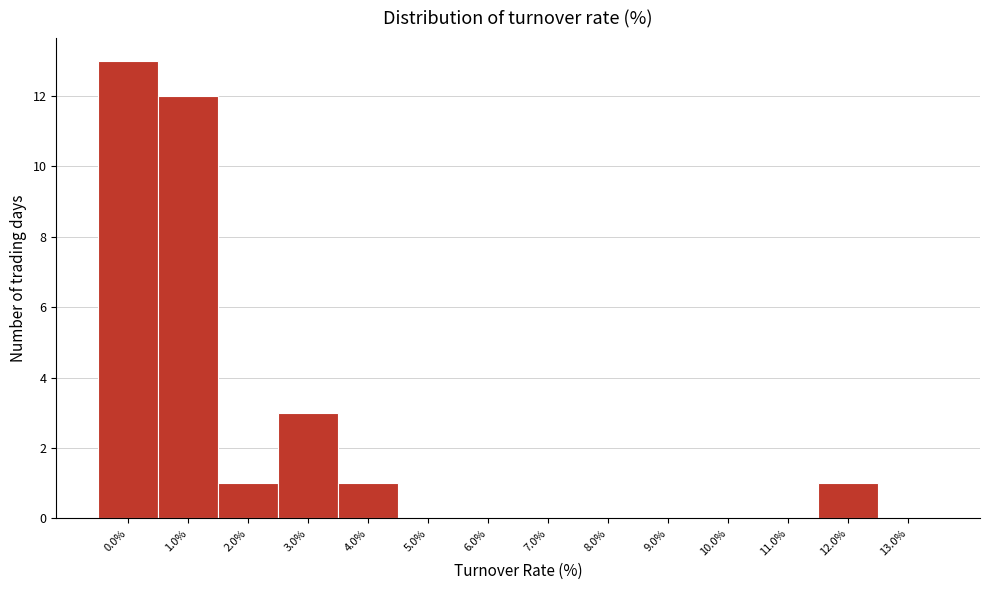

Reading left to right, what are all the values shown in this chart?

0.0%=13	1.0%=12	2.0%=1	3.0%=3	4.0%=1	5.0%=0	6.0%=0	7.0%=0	8.0%=0	9.0%=0	10.0%=0	11.0%=0	12.0%=1	13.0%=0